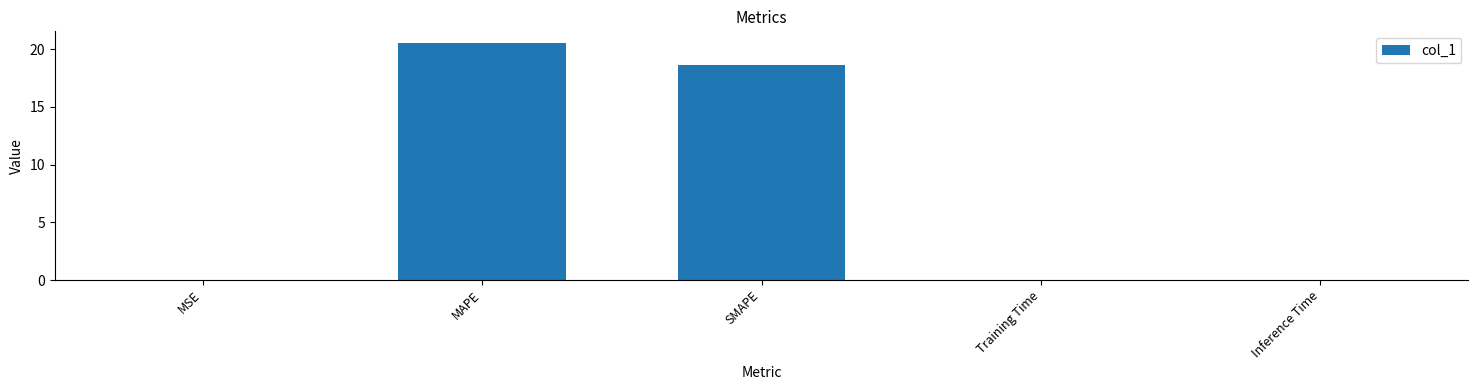

What is the sum of all values?

39.2